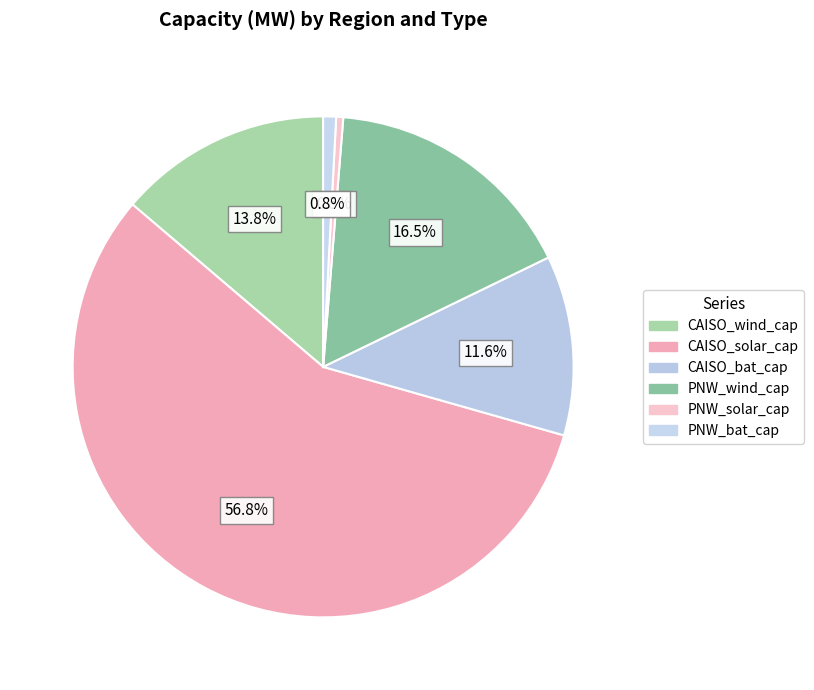

Count the number of slices in the pie.

6